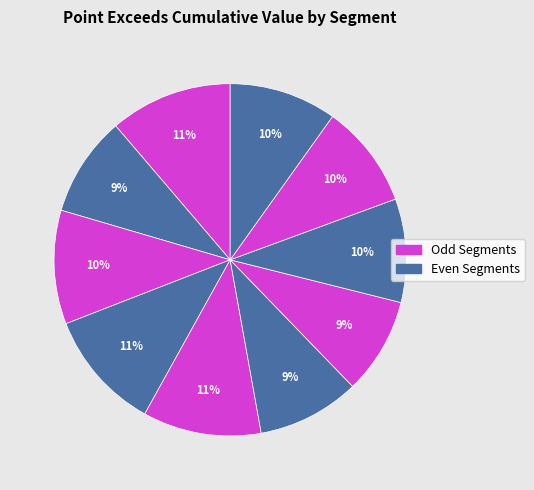

Does any single category account for the majority?

No